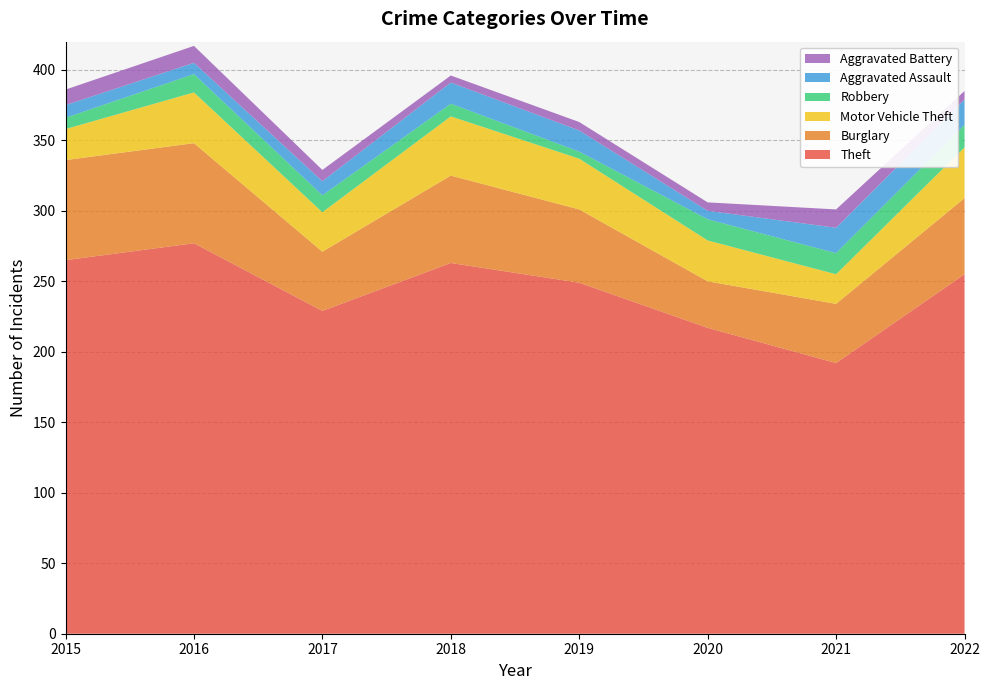

Reading left to right, list all the values displayed in this chart.

Theft: 265	277	229	263	249	217	192	255
Burglary: 71	71	42	62	52	33	42	54
Motor Vehicle Theft: 22	36	28	42	36	29	21	36
Robbery: 8	13	12	9	5	15	15	16
Aggravated Assault: 9	8	10	15	15	6	18	18
Aggravated Battery: 11	12	8	5	6	6	13	6